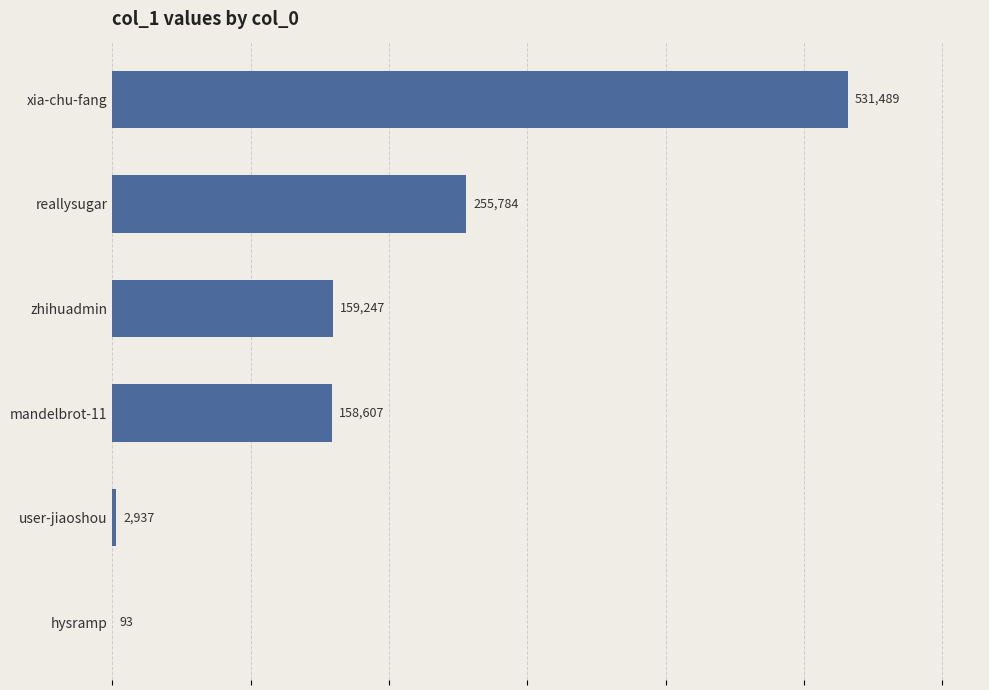

What is the greatest value displayed?

531489